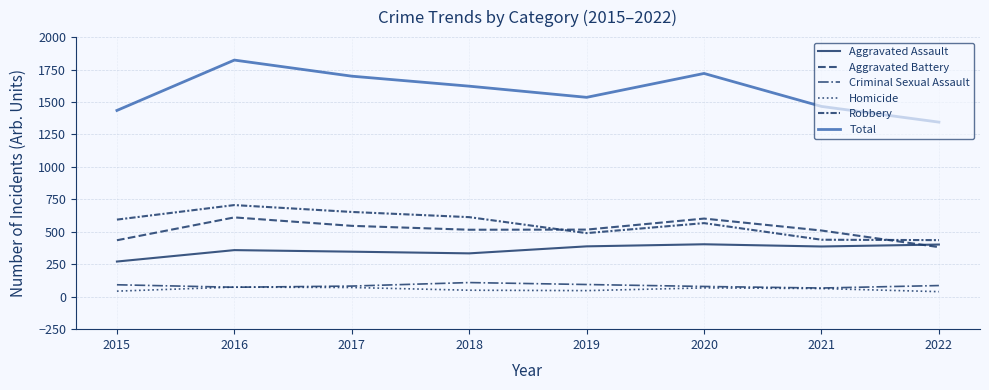

Does the chart have visible grid lines?

Yes